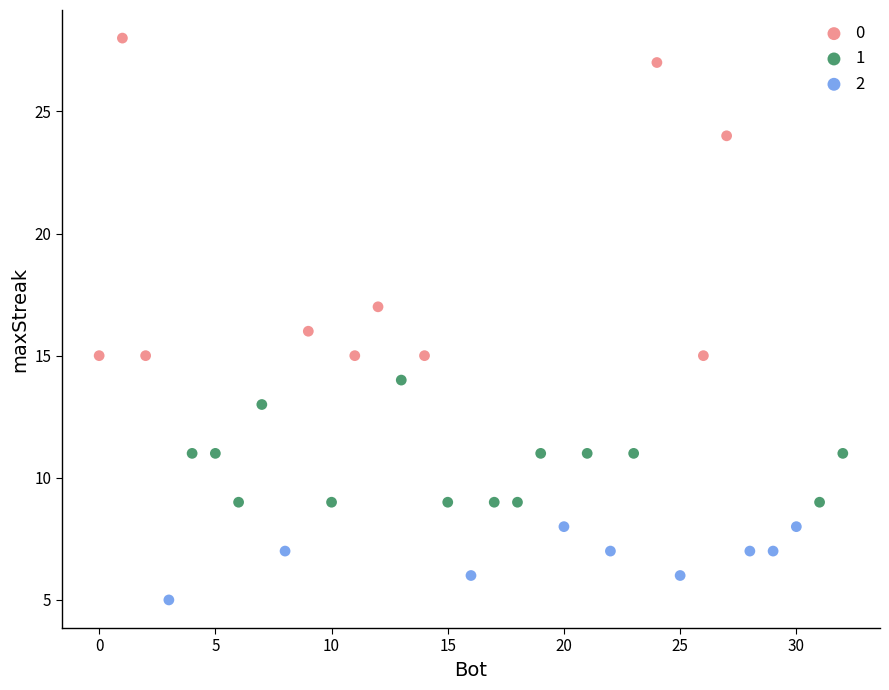

Which series has the largest Y range (max minus min)?

0